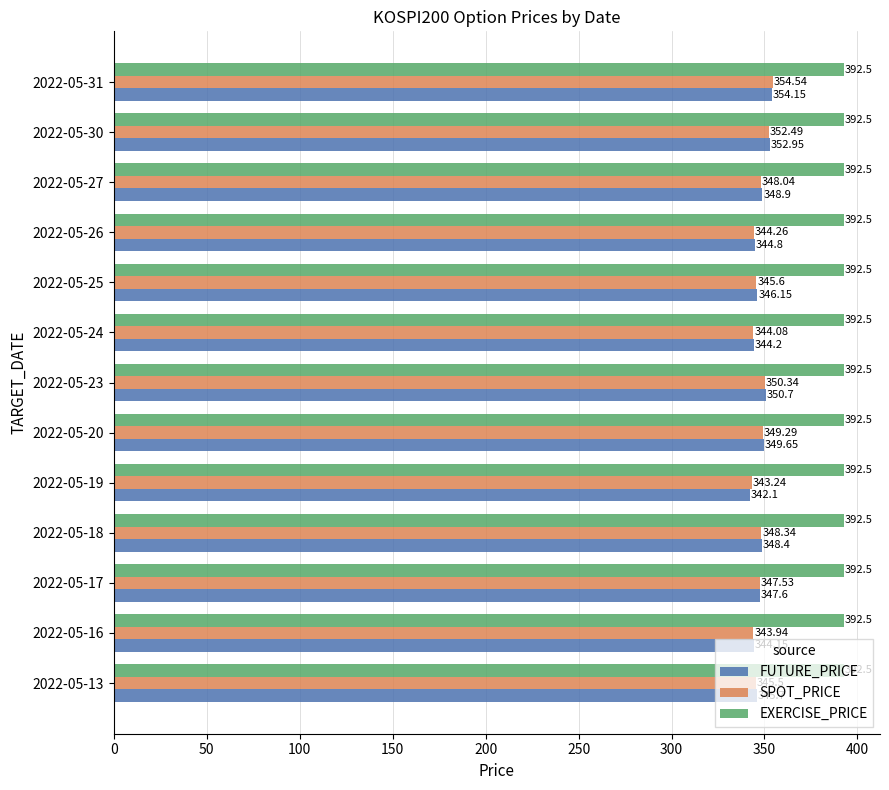

What are all the series names shown in the legend?

FUTURE_PRICE, SPOT_PRICE, EXERCISE_PRICE